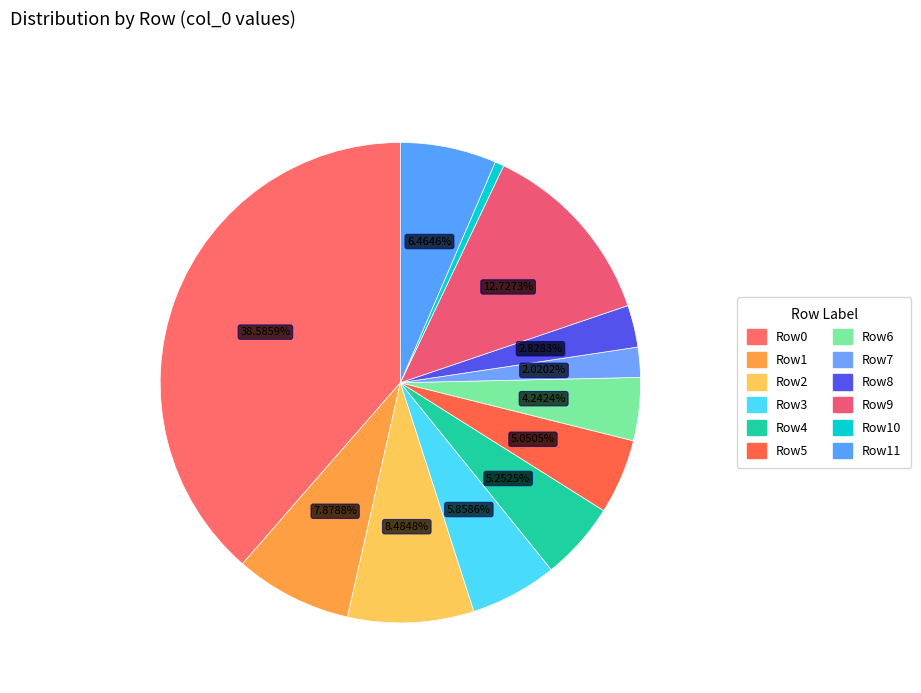

How many slices are in this pie chart?

12